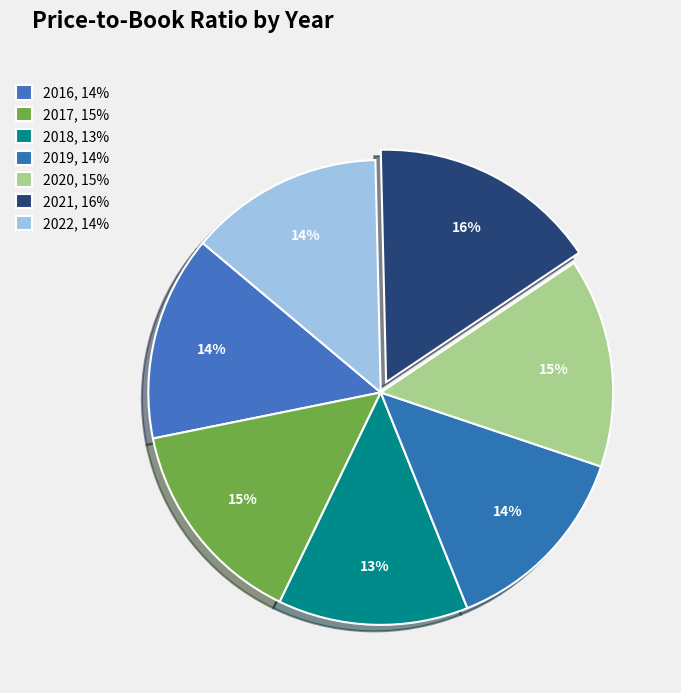

How many slices are in this pie chart?

7